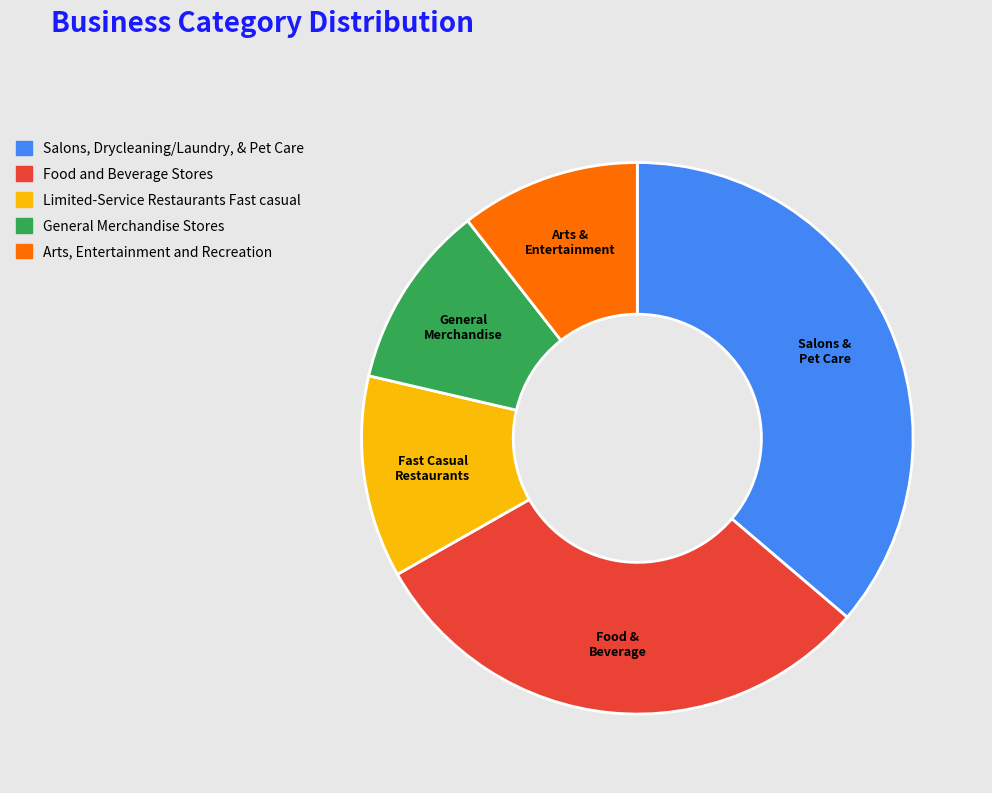

Is Food & Beverage the majority of the pie?

No